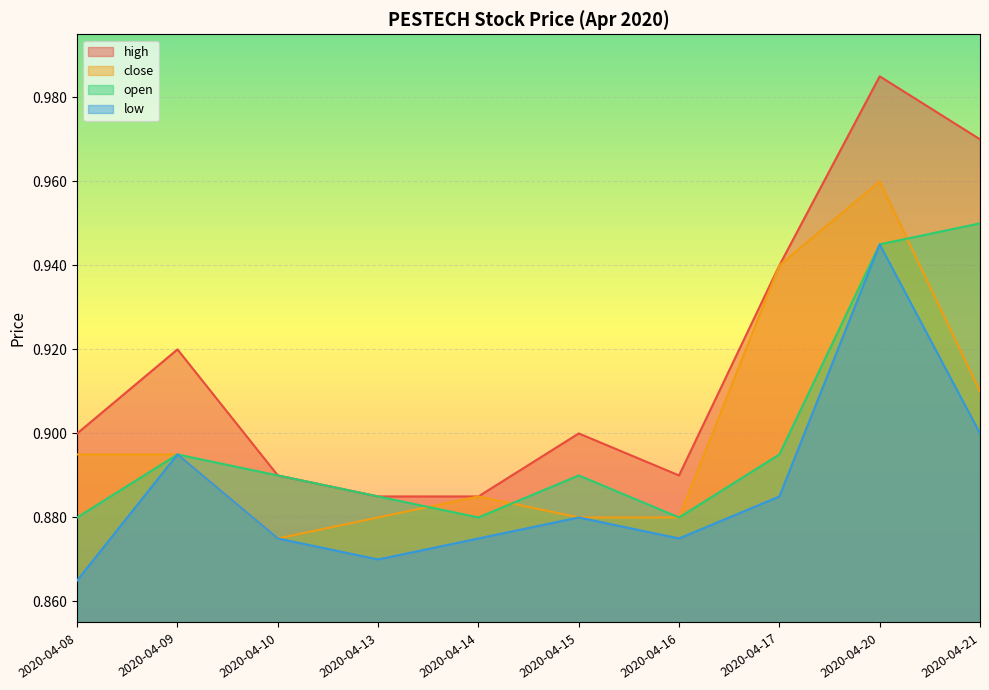

What is the difference between the maximum and second lowest values in the close series?

0.1